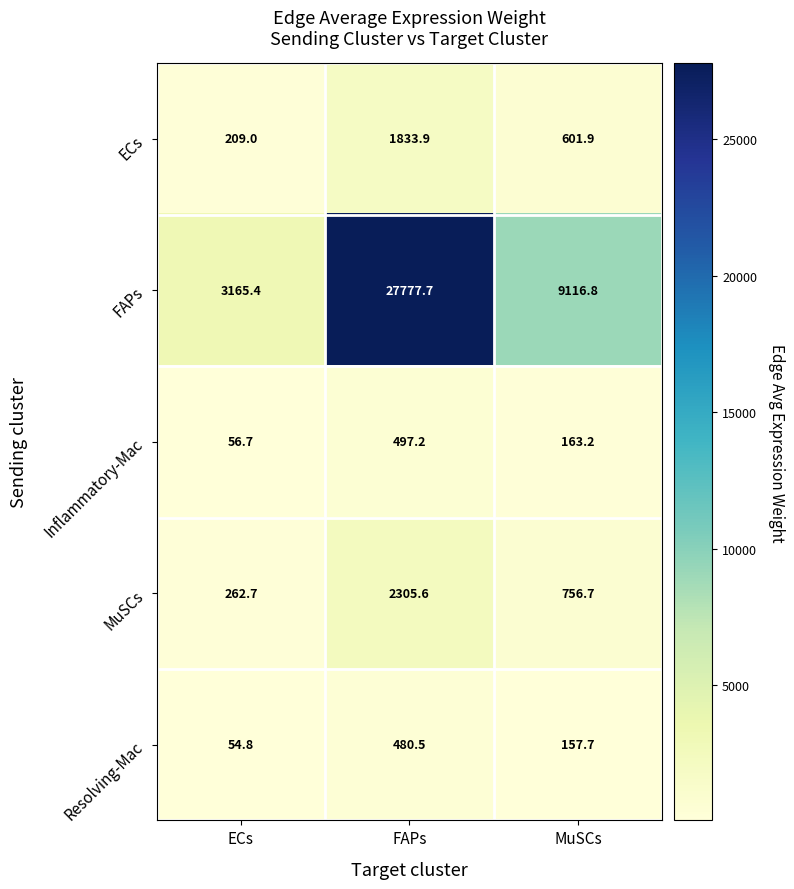

What is the difference between the highest and lowest values at ECs?

3110.6